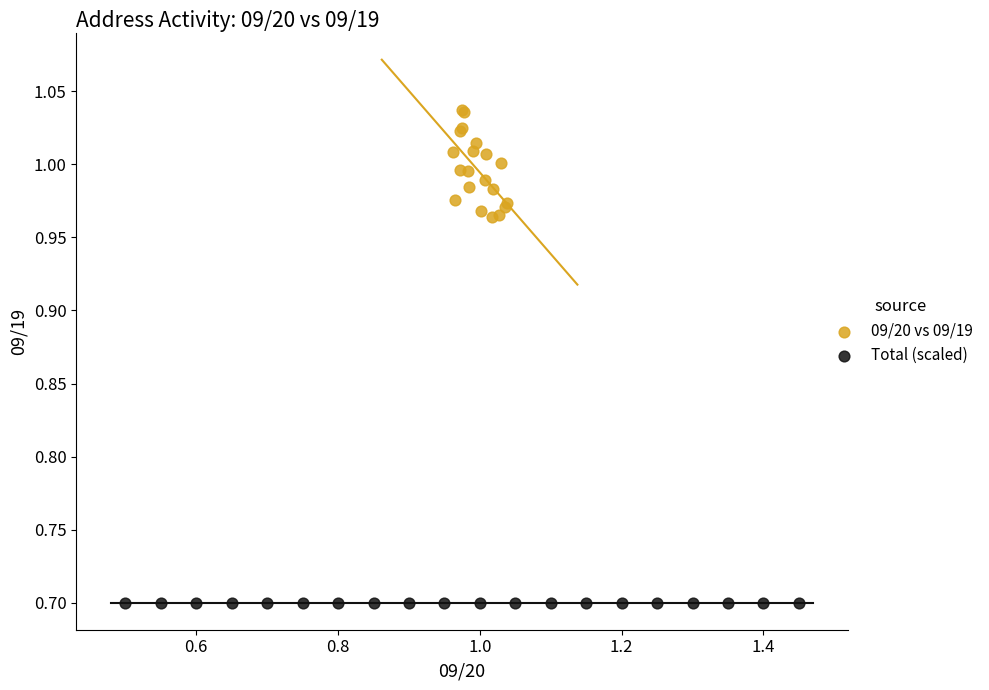

Which series contains the highest Y value?

09/20 vs 09/19